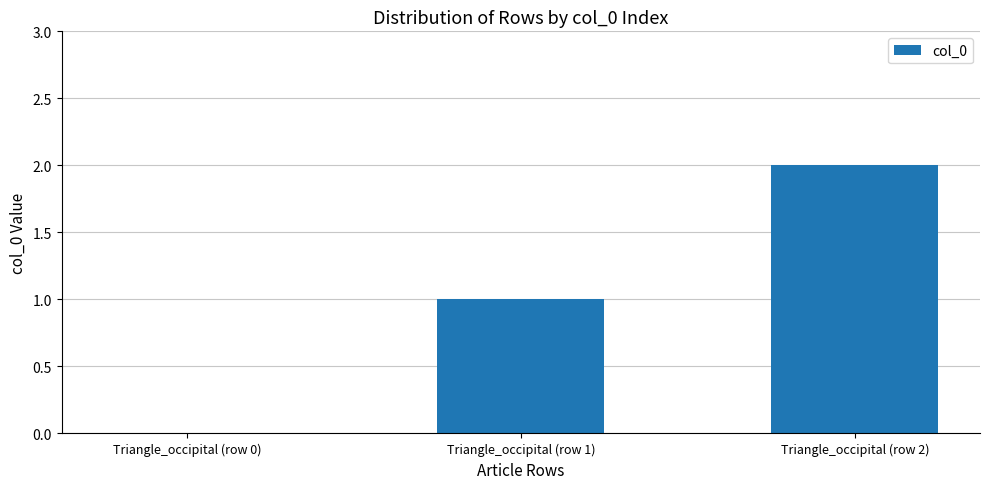

Which has a higher value, Triangle_occipital (row 0) or Triangle_occipital (row 2)?

Triangle_occipital (row 2)